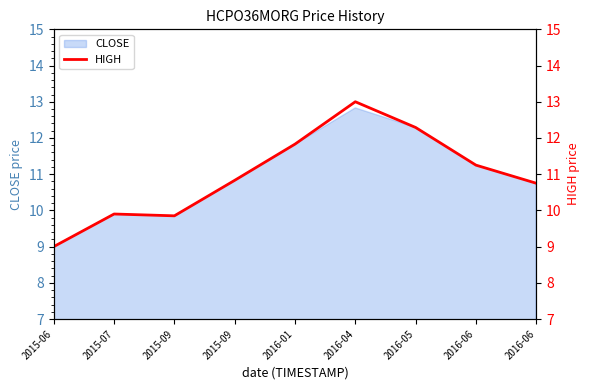

The value at 2015-09 is 3.3. True or false?

False